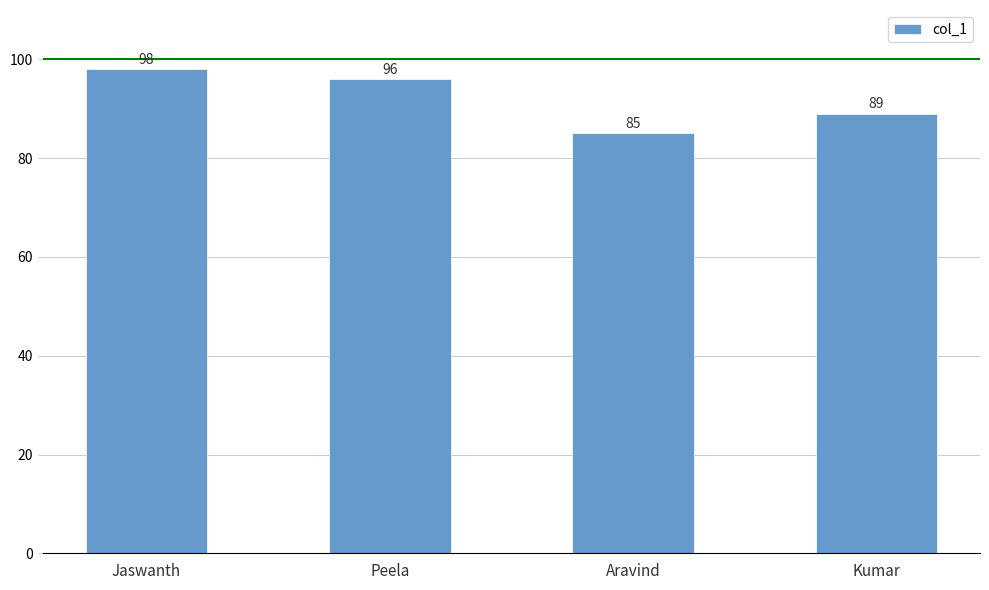

The value at Aravind is 85. True or false?

True